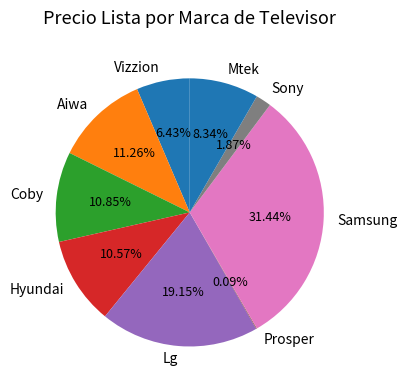

Combined, what portion of the pie is Hyundai and Mtek?

18.9%